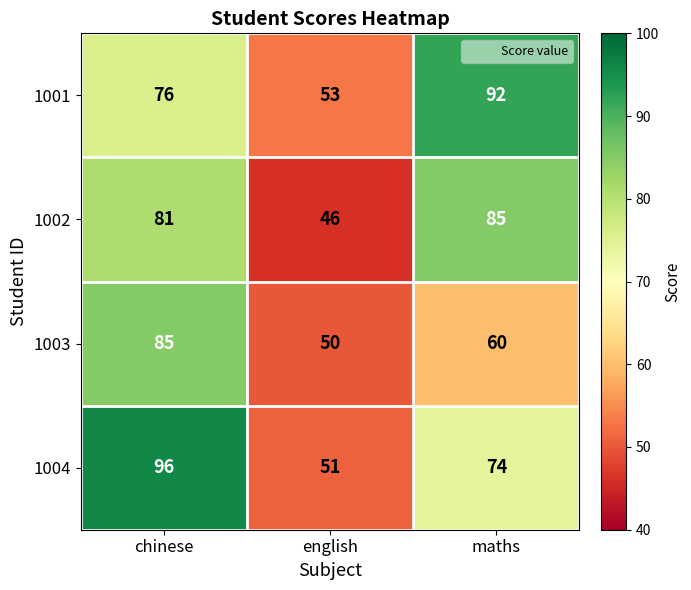

How many categories are shown in the chart?

3